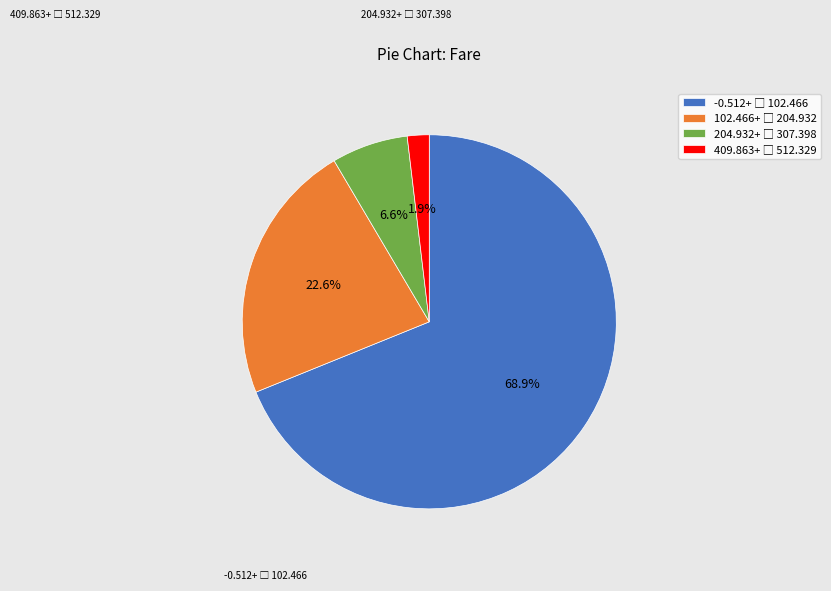

Is there a majority slice in this chart?

Yes